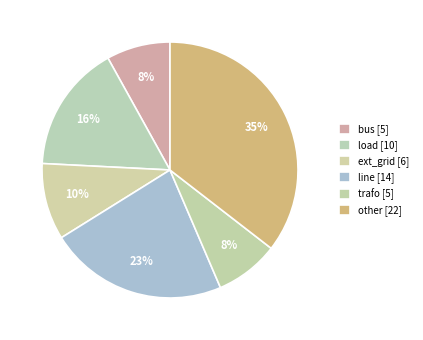

Count the number of slices in the pie.

6